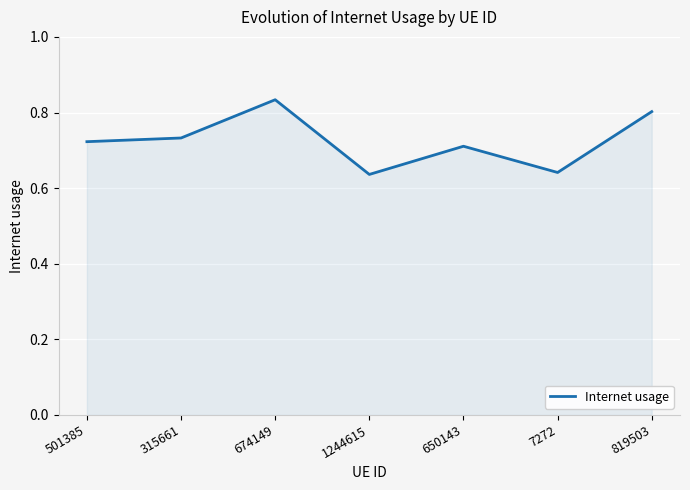

How many values are between 0 and 1?

7